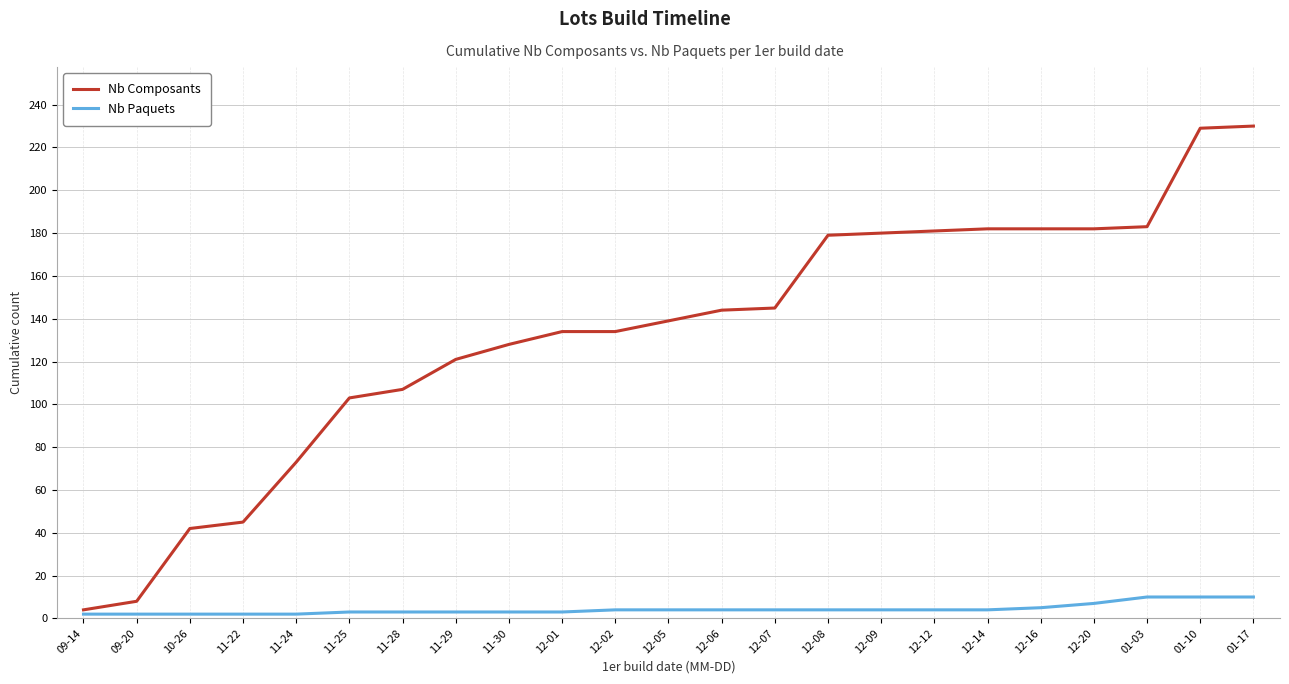

What is the spread (max minus min) of values at 11-29?

118